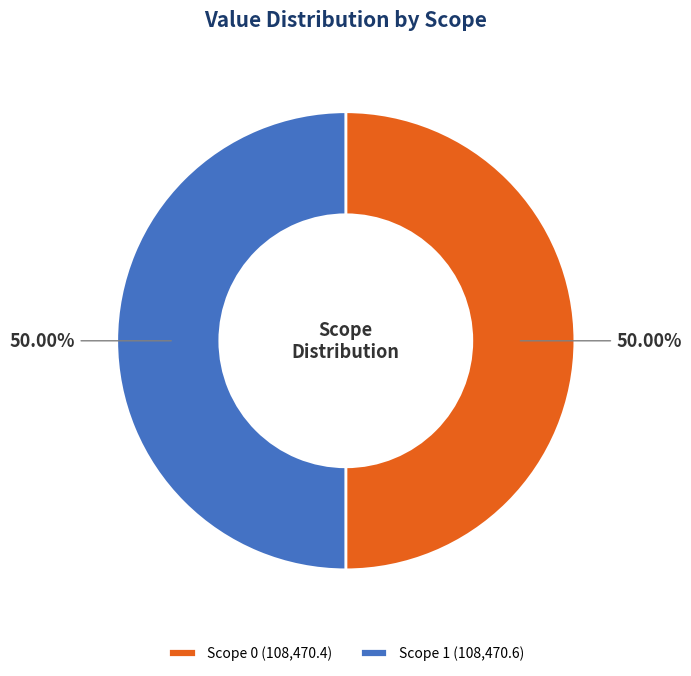

What percentage do Scope 1 and Scope 0 together represent?

100.0%